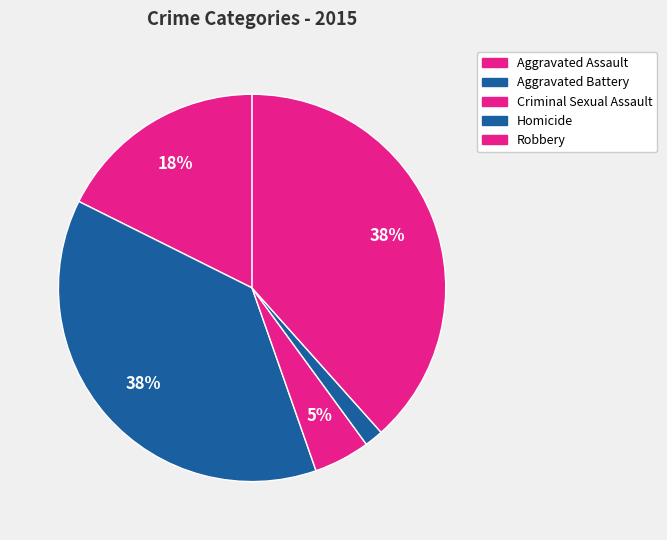

How many segments does this pie chart have?

5